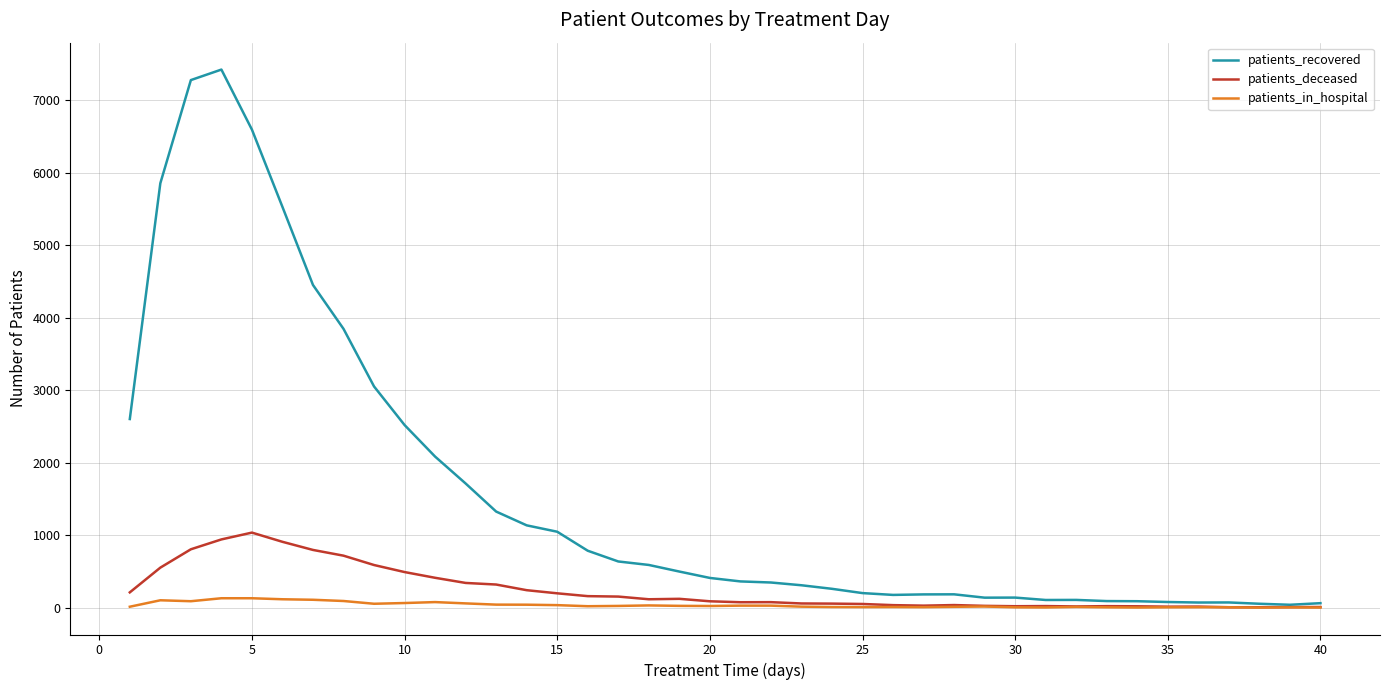

Which series has the widest spread of values?

patients_recovered